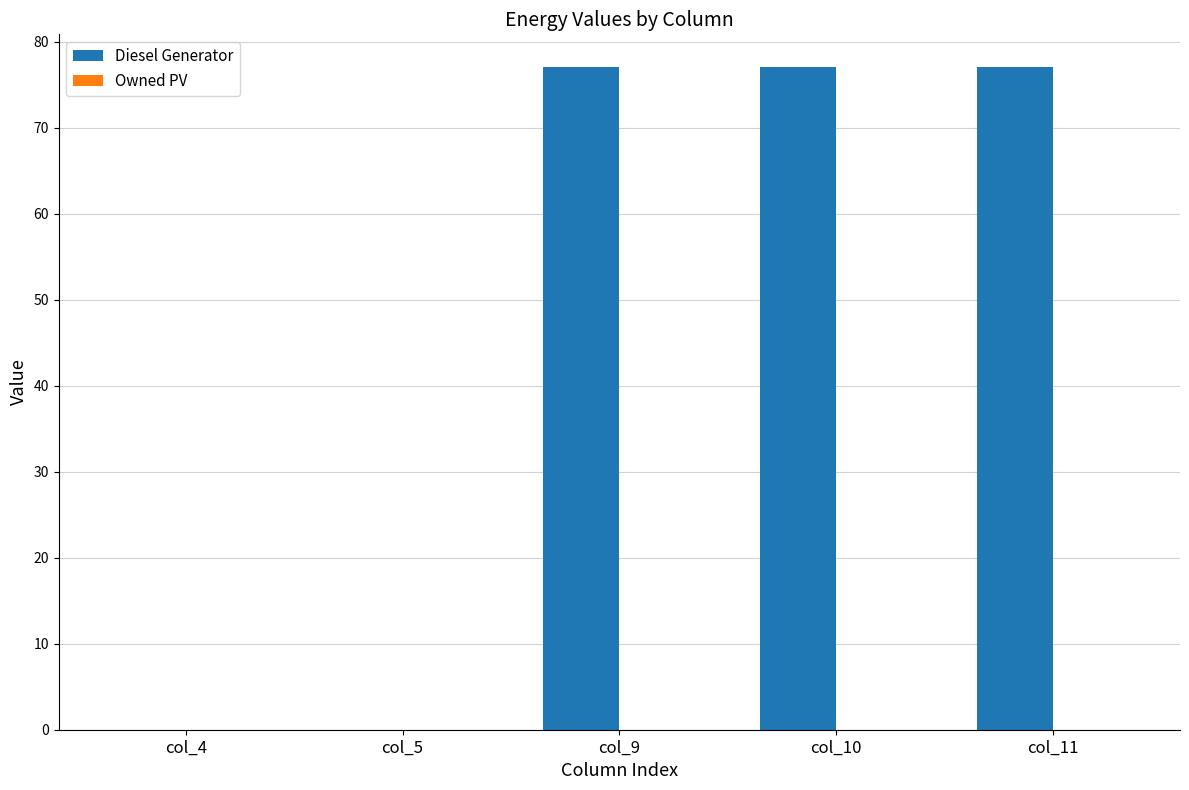

What is the sum of the values at col_10 and col_11?

154